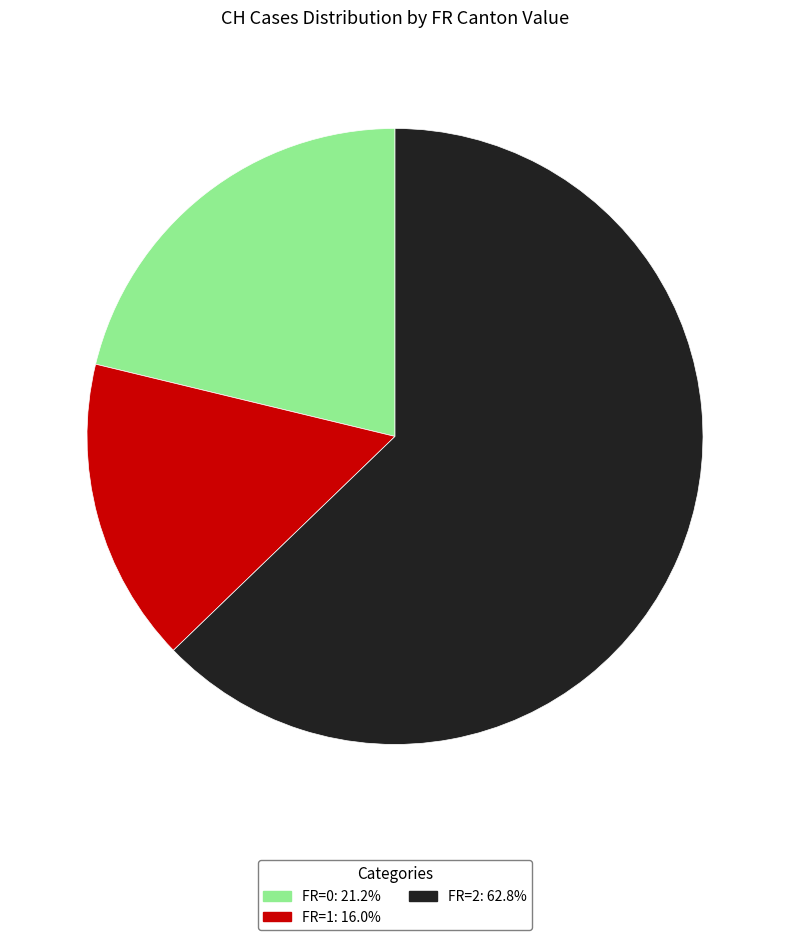

Is there a majority slice in this chart?

Yes